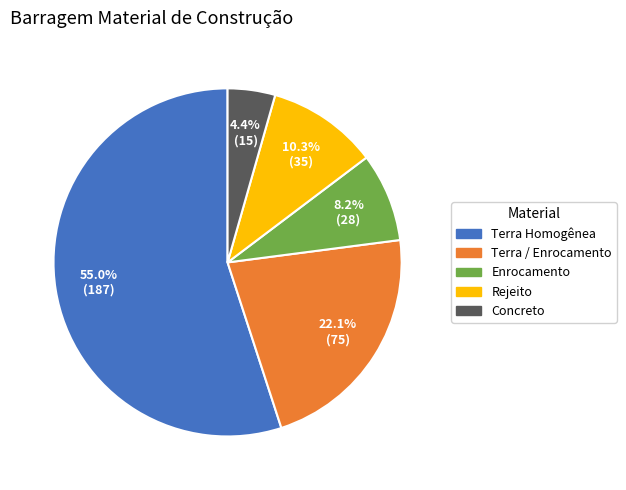

Does any single category account for the majority?

Yes